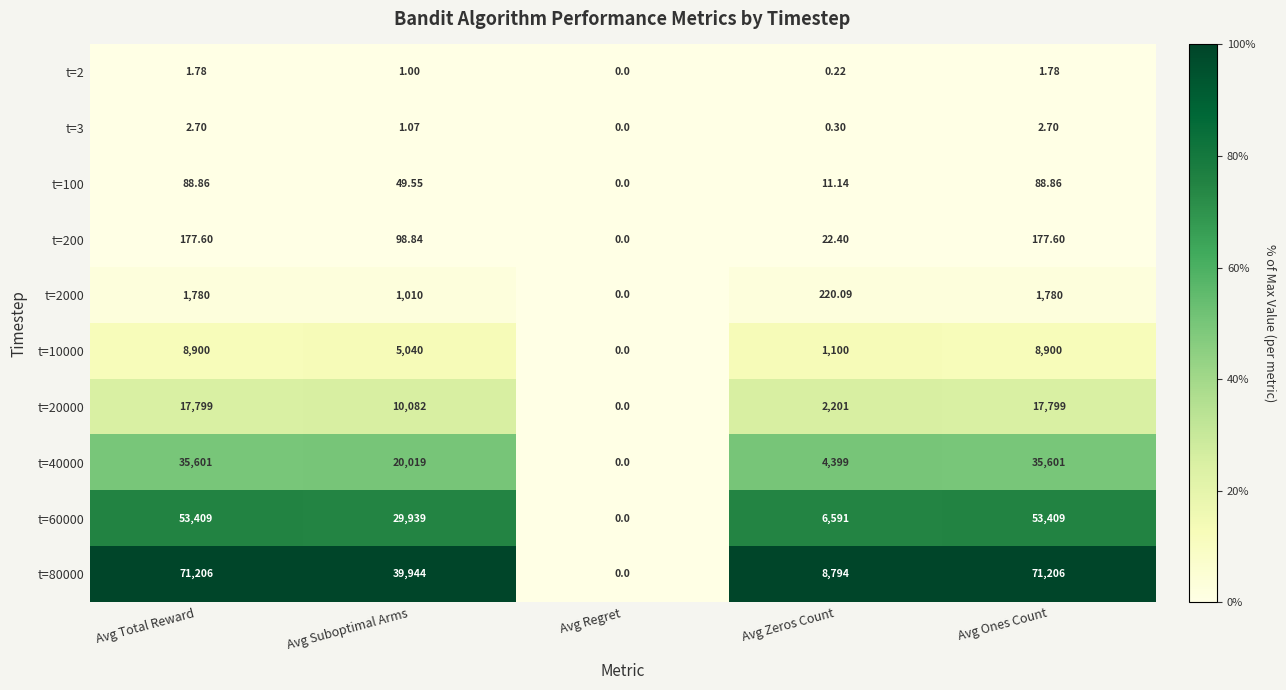

How many series are shown in this chart?

10